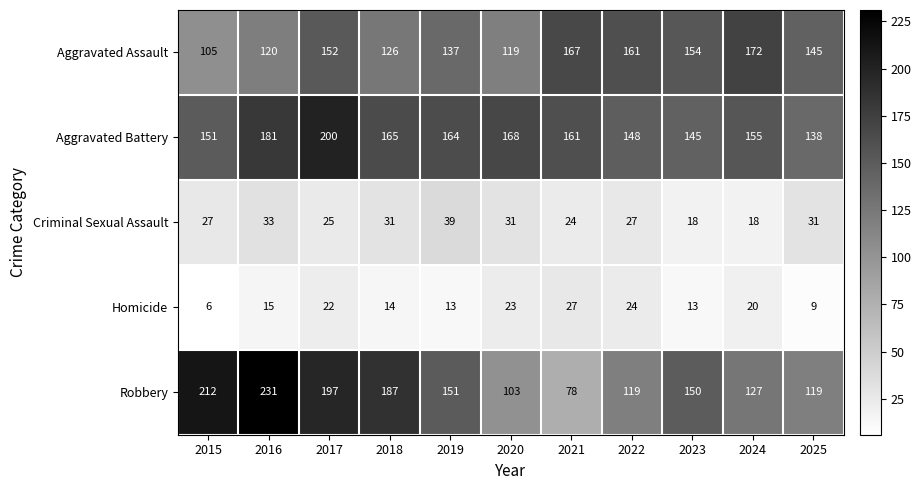

Which series has the largest total across all categories?

Aggravated Battery